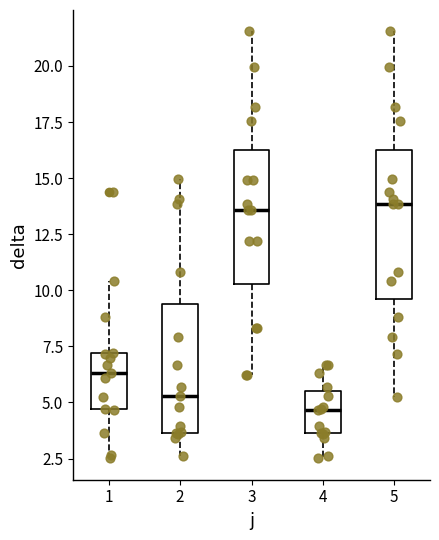

Which box is the tallest, from its lower edge to its upper edge?

5